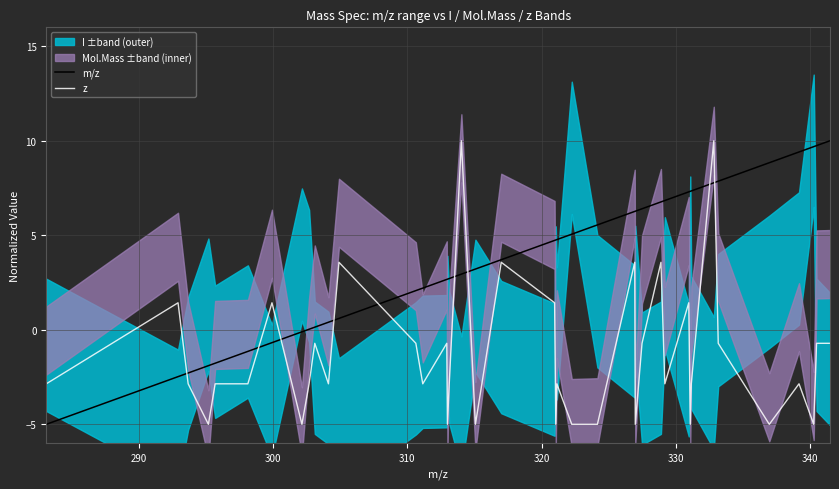

What is the minimum value for z?

-5.0